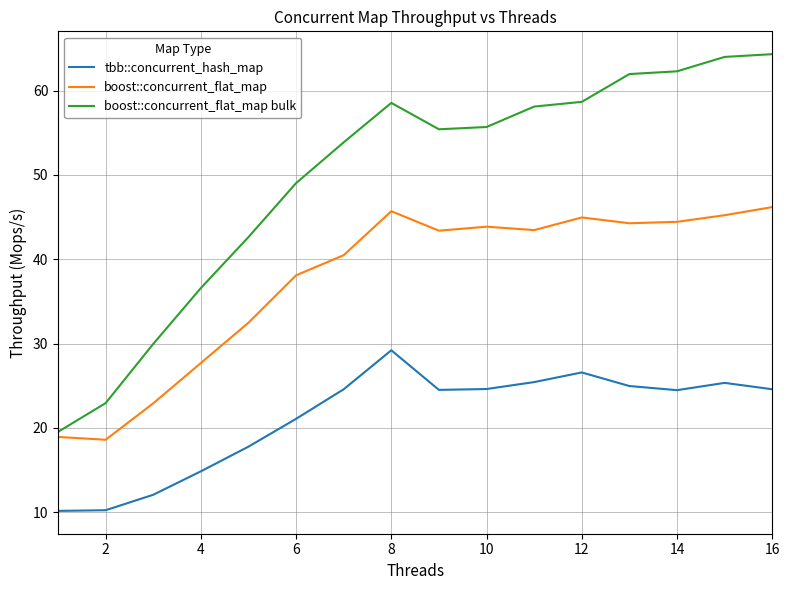

List the series in order of their peak value, highest first.

boost::concurrent_flat_map bulk, boost::concurrent_flat_map, tbb::concurrent_hash_map